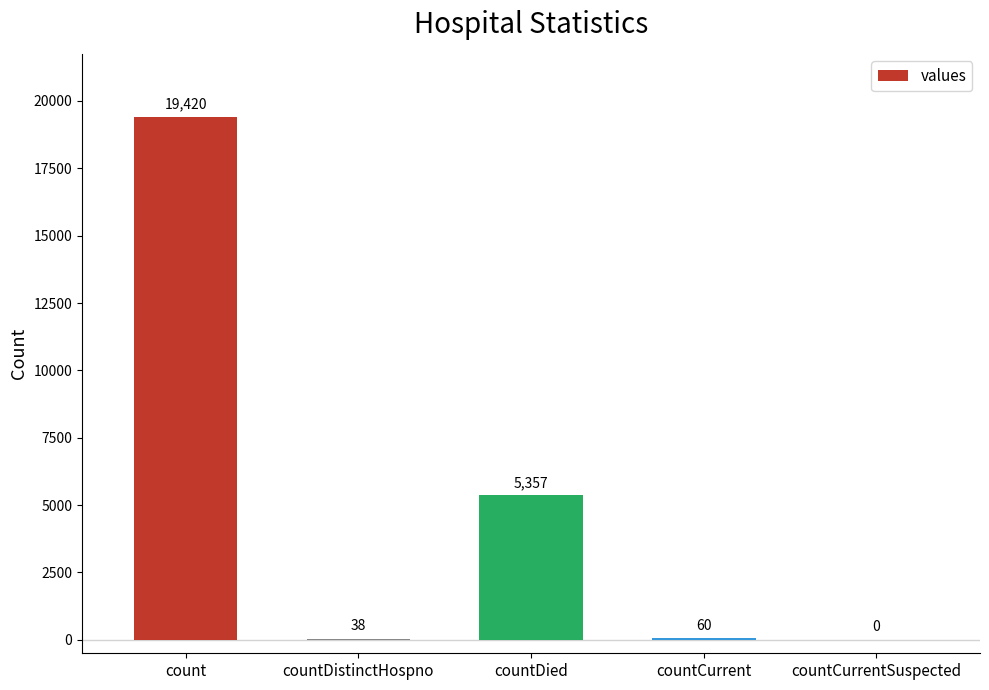

How many data points does each series have?

5